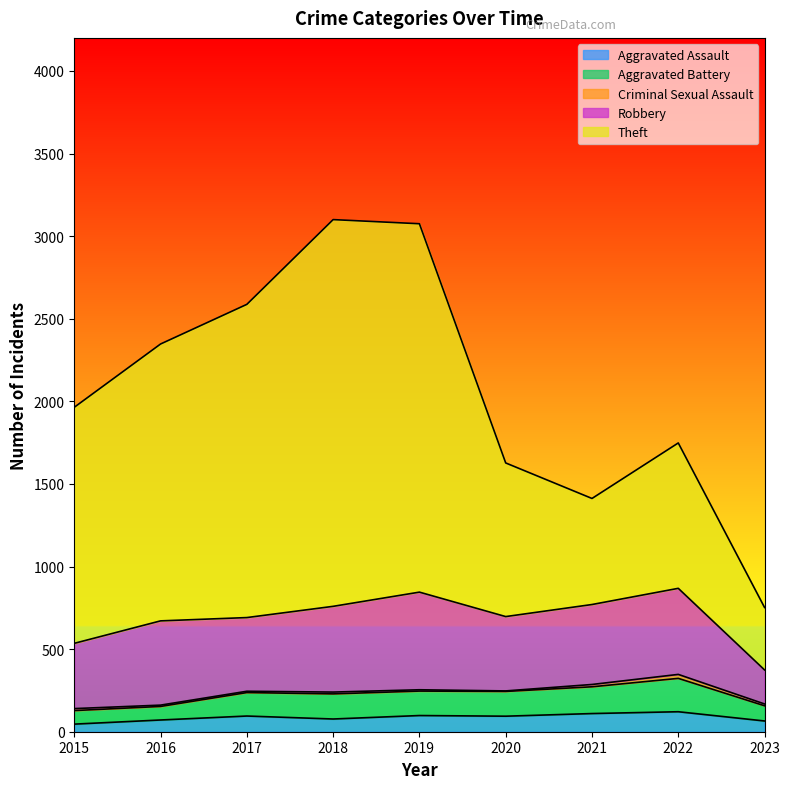

Which category has the highest value across all series?

2018